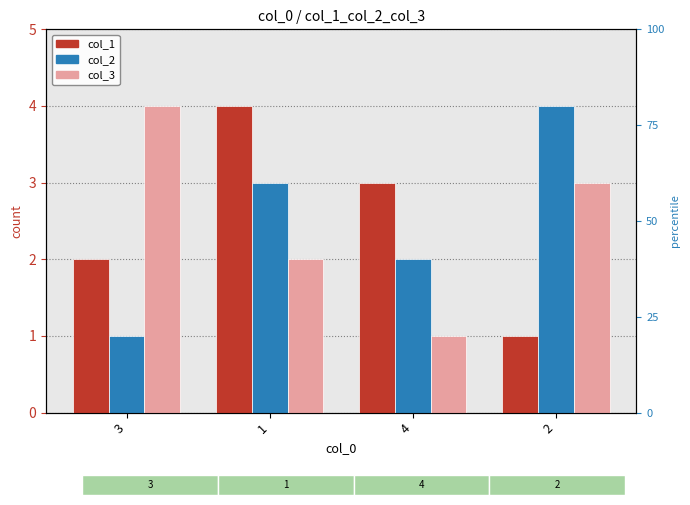

How many data points in col_3 are above 3?

1